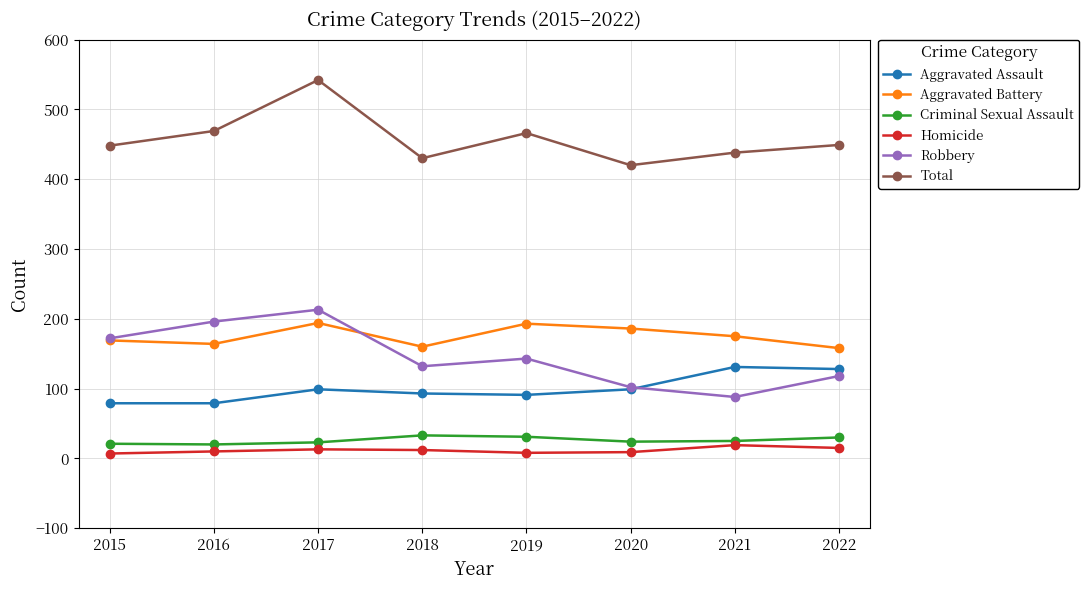

True or false: Robbery has more than 0 interior local peaks.

True